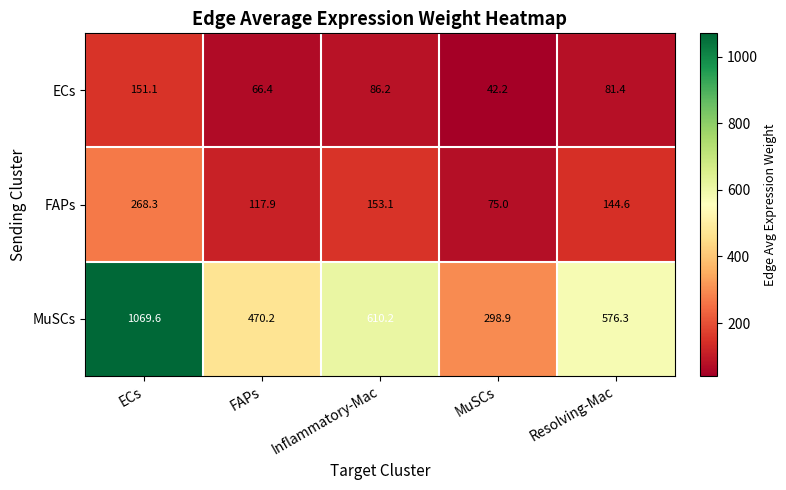

At Inflammatory-Mac, list the series in order from smallest to largest.

ECs, FAPs, MuSCs